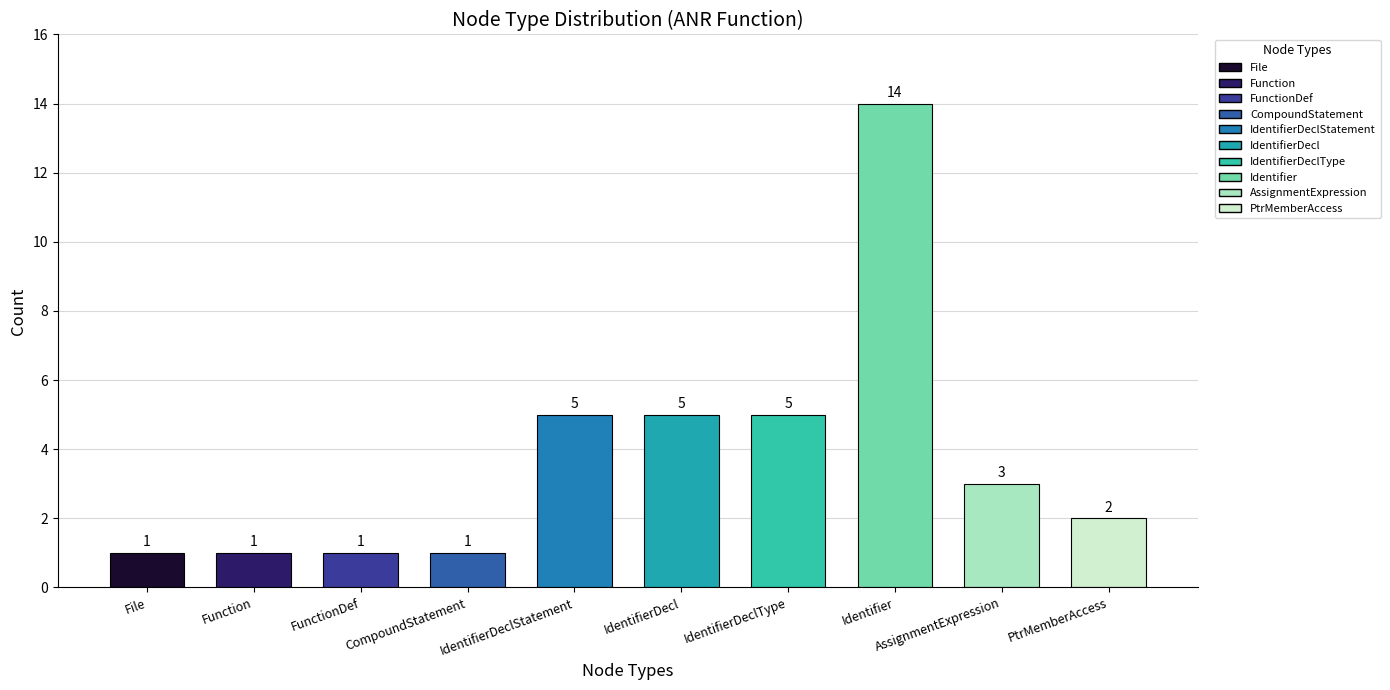

Count the number of categories in the chart.

10